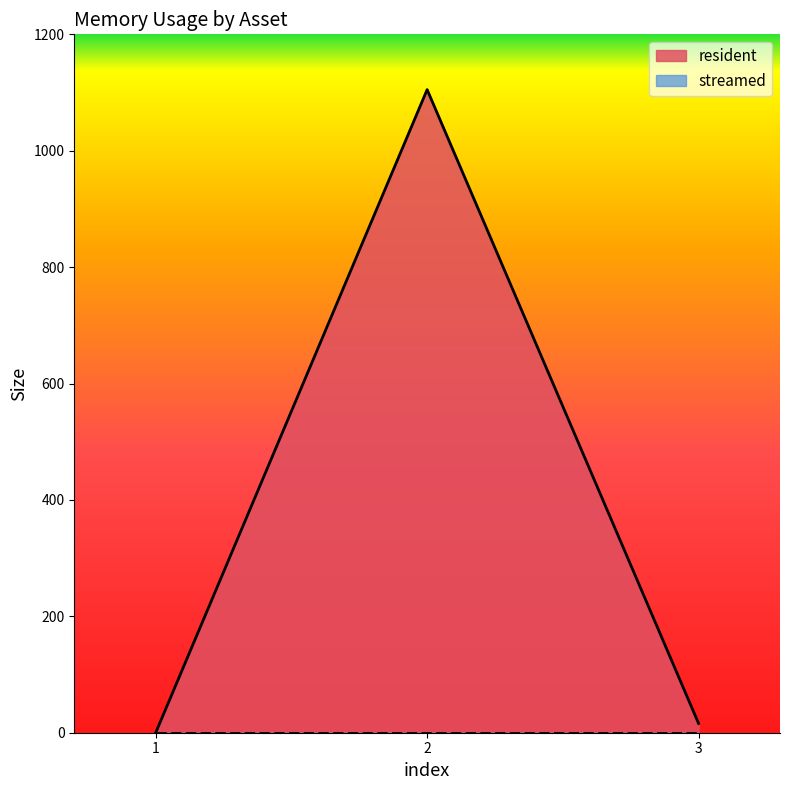

Count the number of values greater than 16.

1